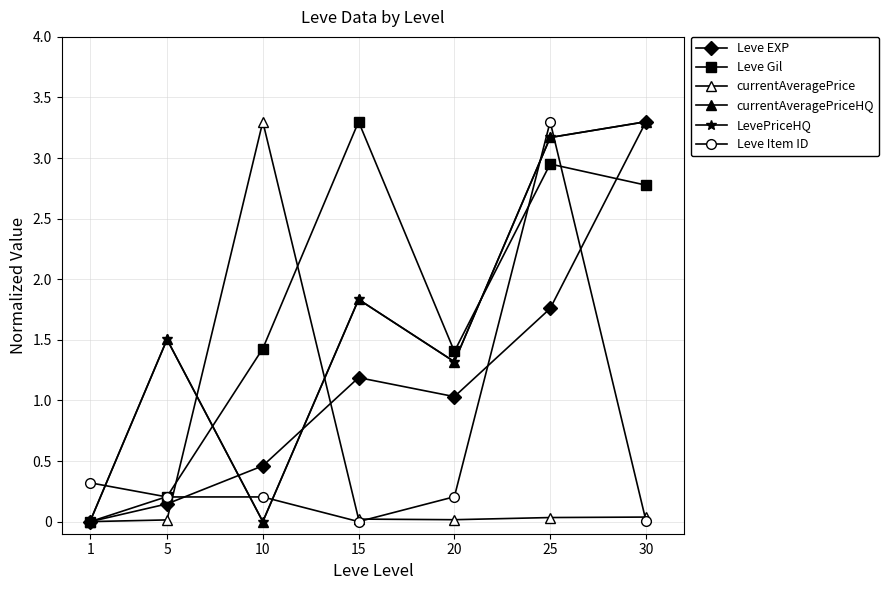

Does the chart have visible grid lines?

Yes